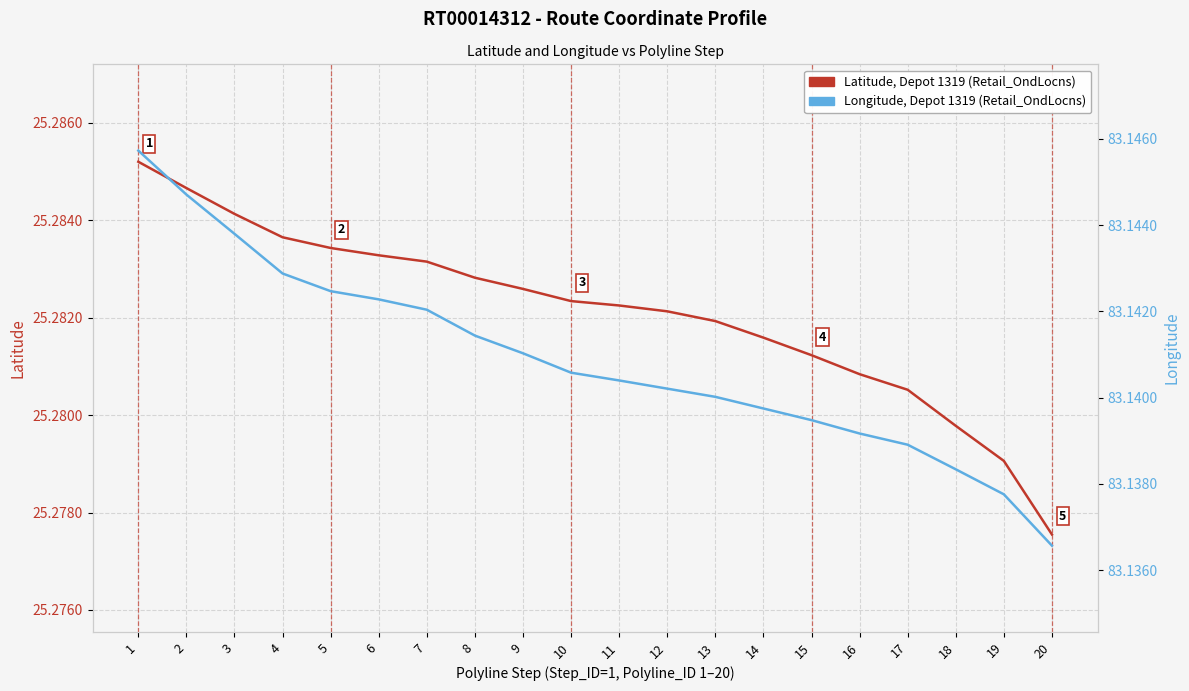

At which category does the chart reach its minimum across all series?

20